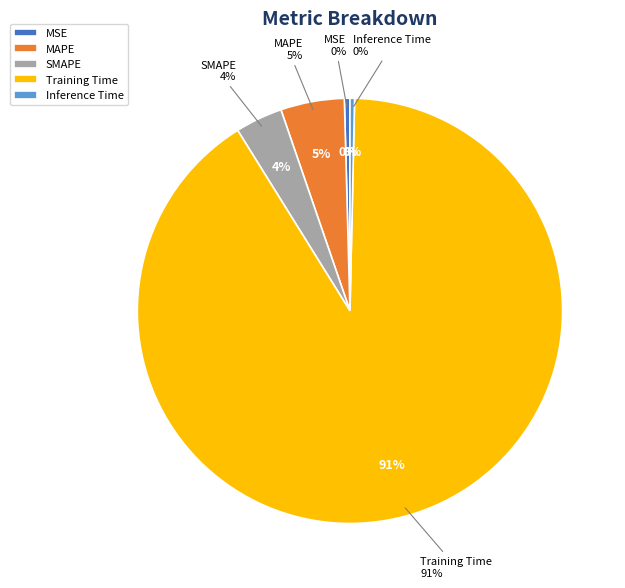

Combined, do Training Time and Inference Time account for over 50%?

Yes